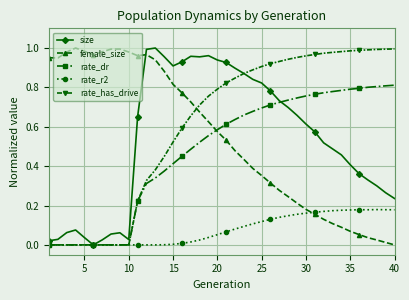

True or false: size and rate_has_drive intersect in this chart.

True